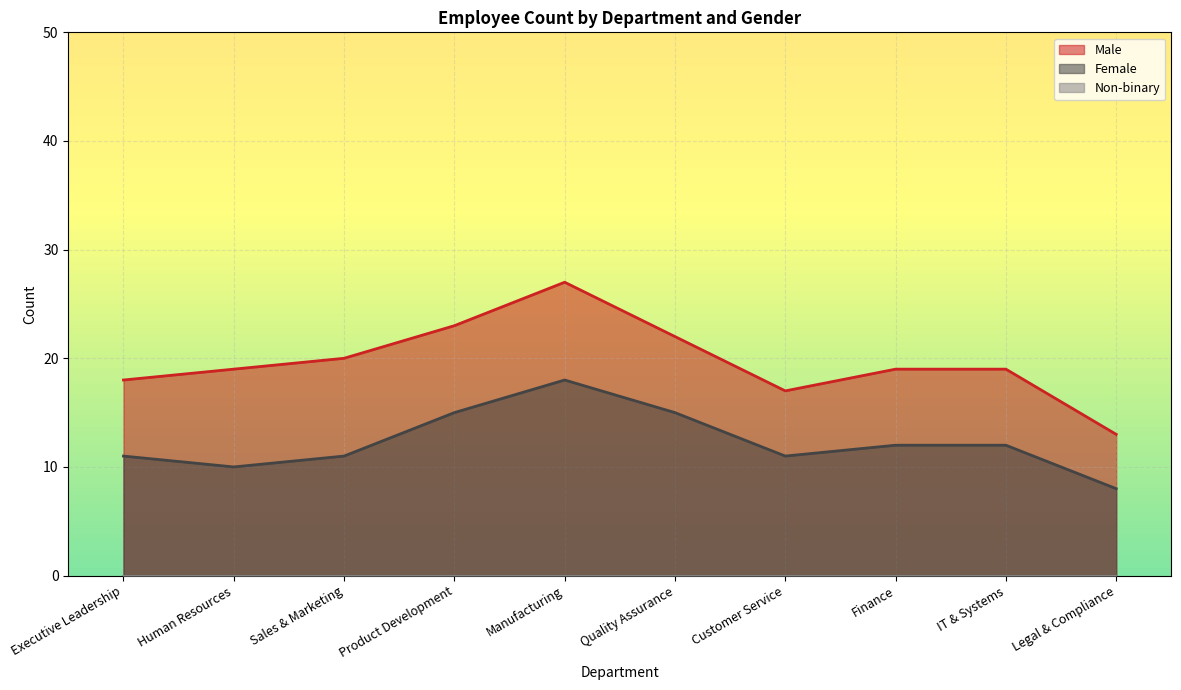

What is the difference between the maximum and minimum values in the Non-binary series?

1